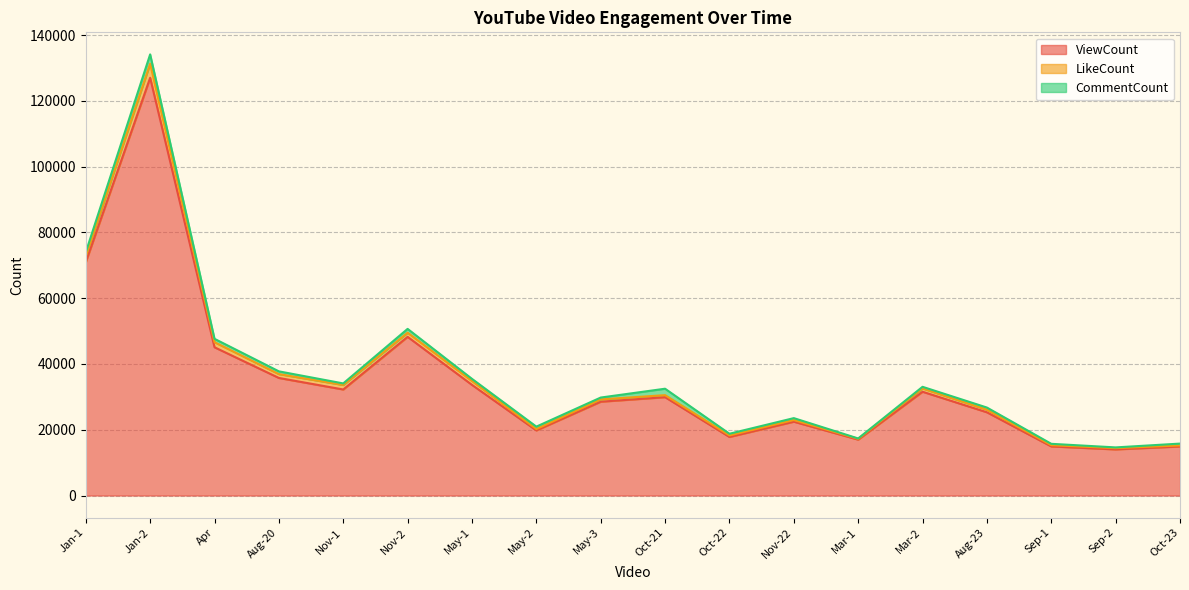

How many interior local peaks does the LikeCount series have?

6